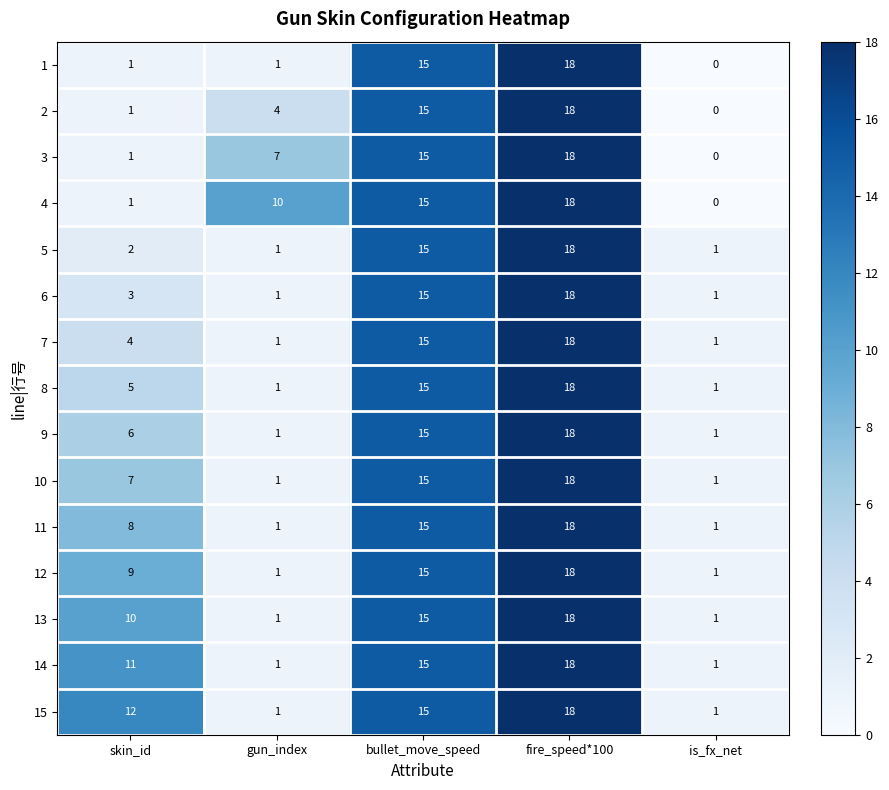

What is the sum of all 2 values?

38